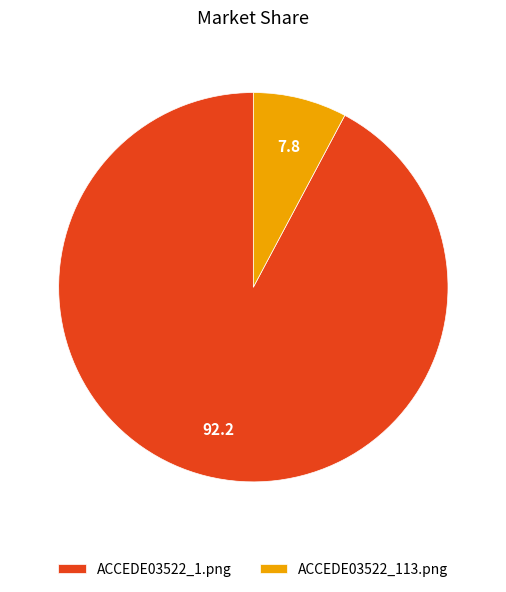

What is the smallest slice in the pie chart?

ACCEDE03522_113.png